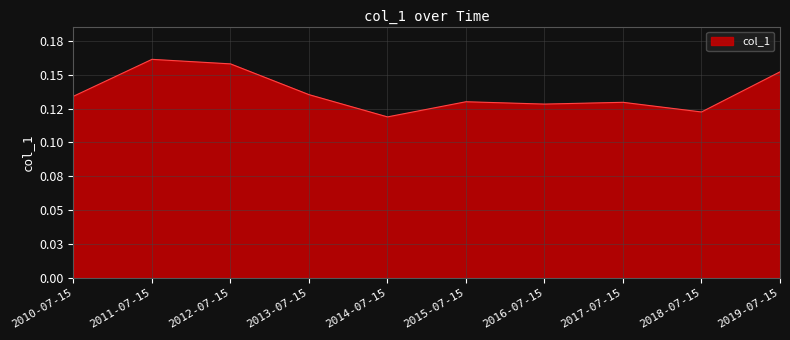

Does the chart display data point markers on the line(s)?

No